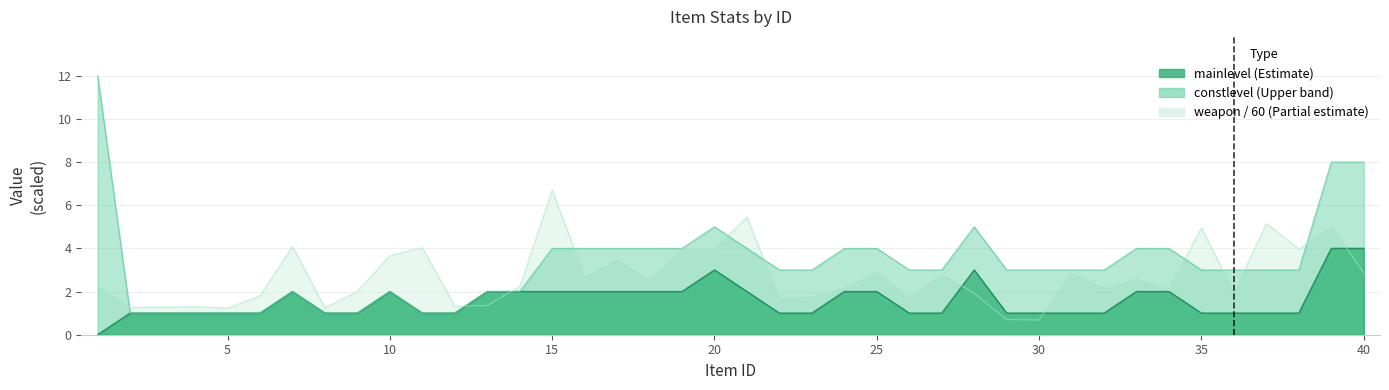

What is the approximate value of weapon at 17?

3.5